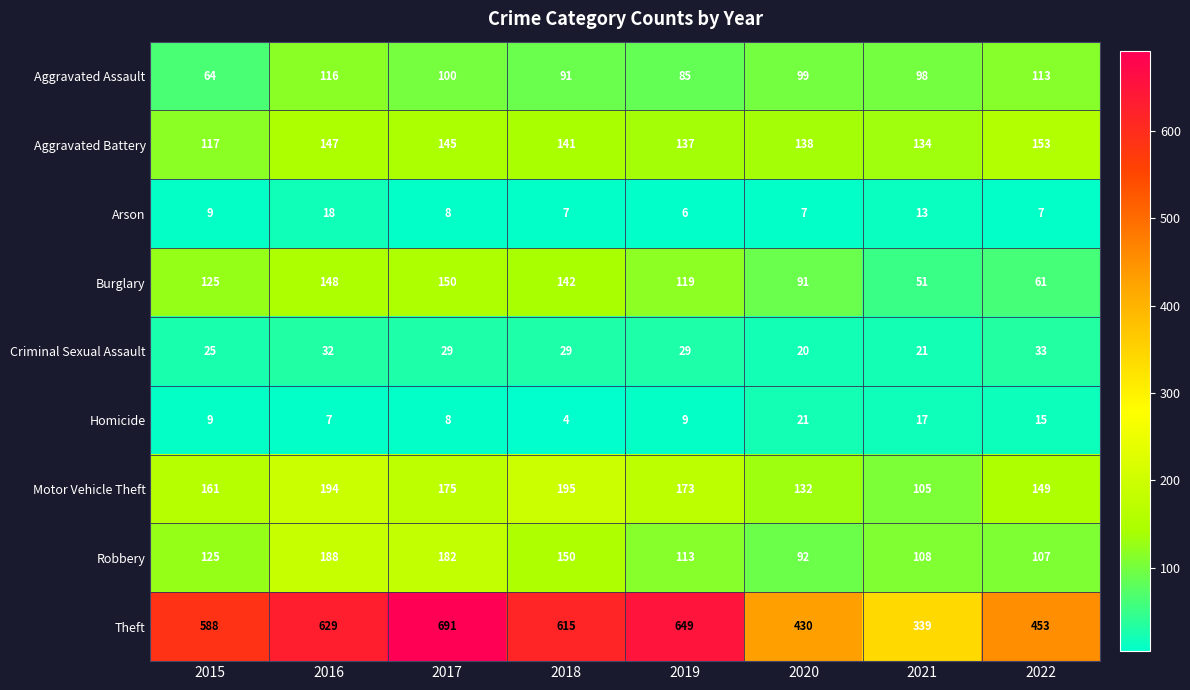

Count the number of data series in this chart.

9